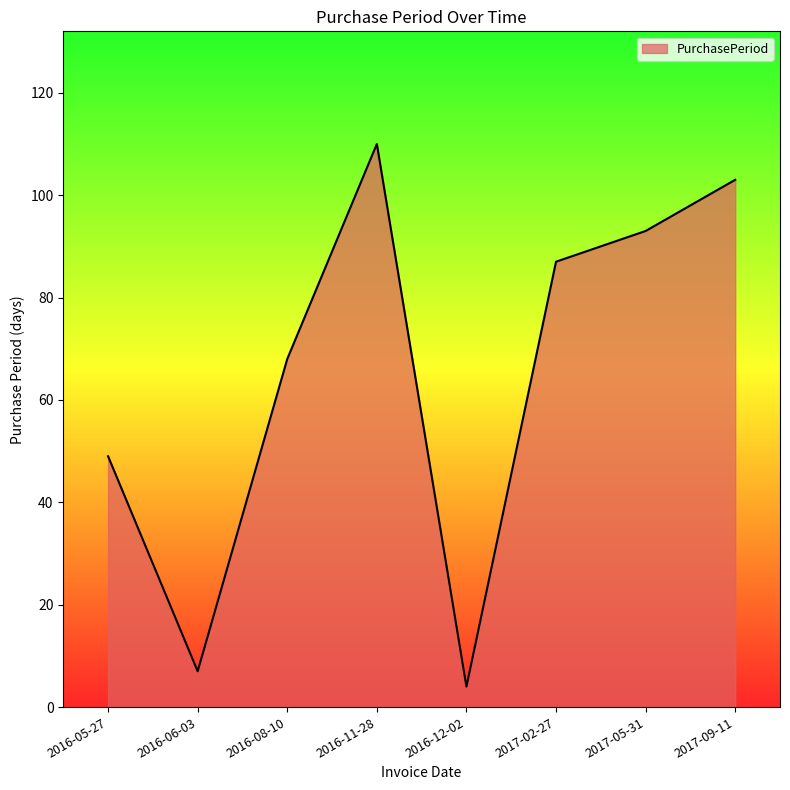

What position from the right is 2016-12-02?

4